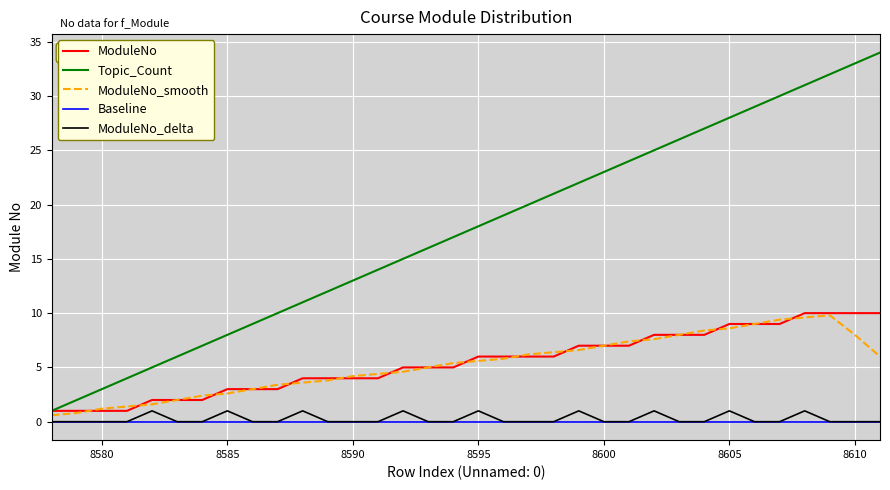

What is the difference between the maximum and minimum values in the ModuleNo_smooth series?

9.2